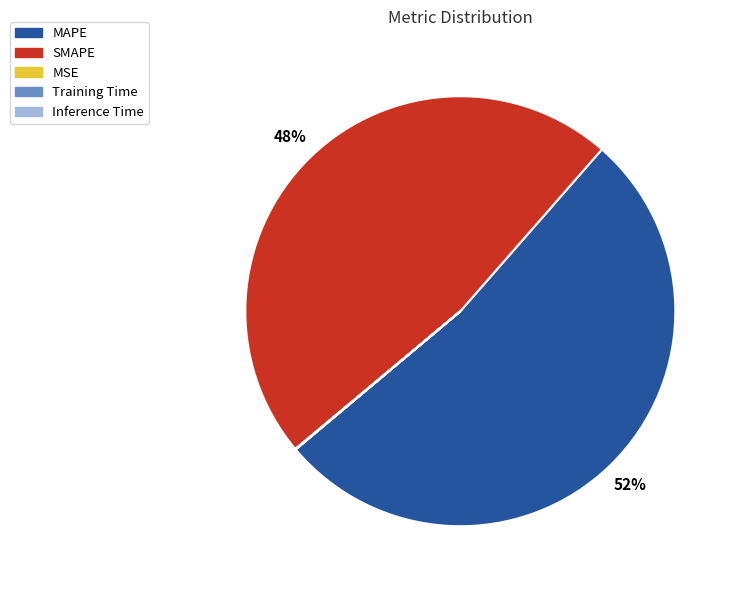

To the nearest percent, what is the difference between the largest and smallest slice percentages?

52%